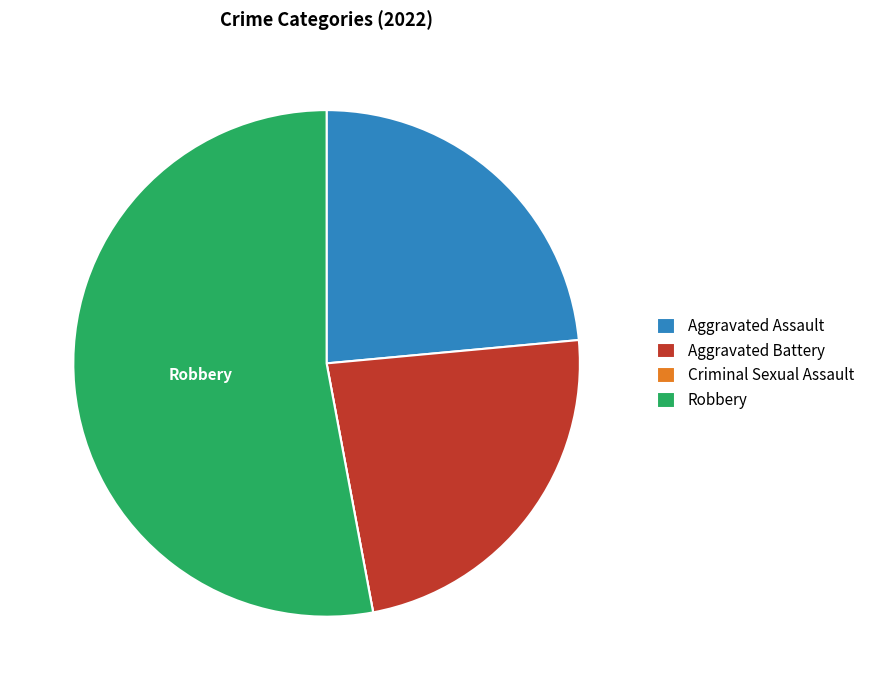

Which slice is the largest?

Robbery